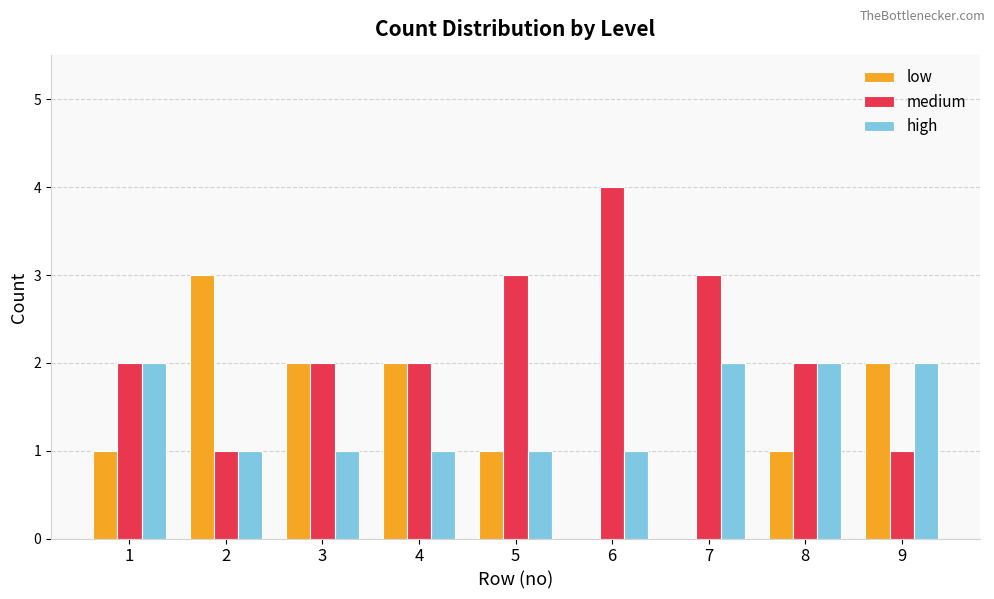

Is the value of low at 7 greater than the value of medium at 9?

No